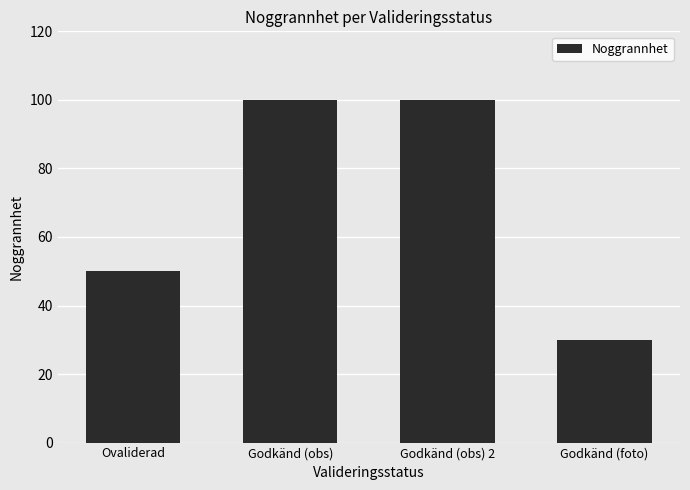

What is the average value?

70